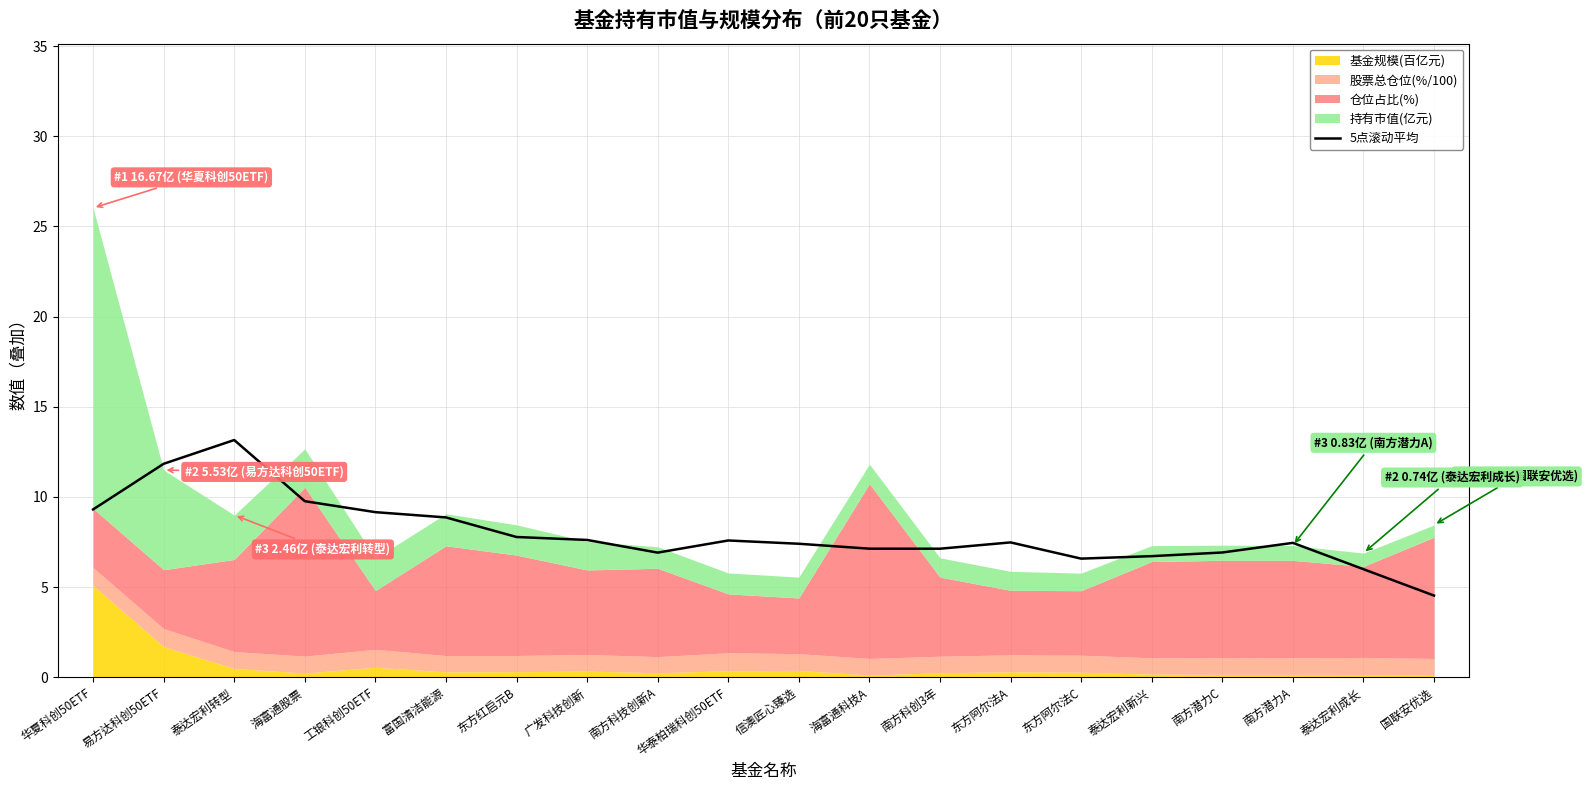

Between 泰达宏利新兴 and 易方达科创50ETF, which is larger?

易方达科创50ETF